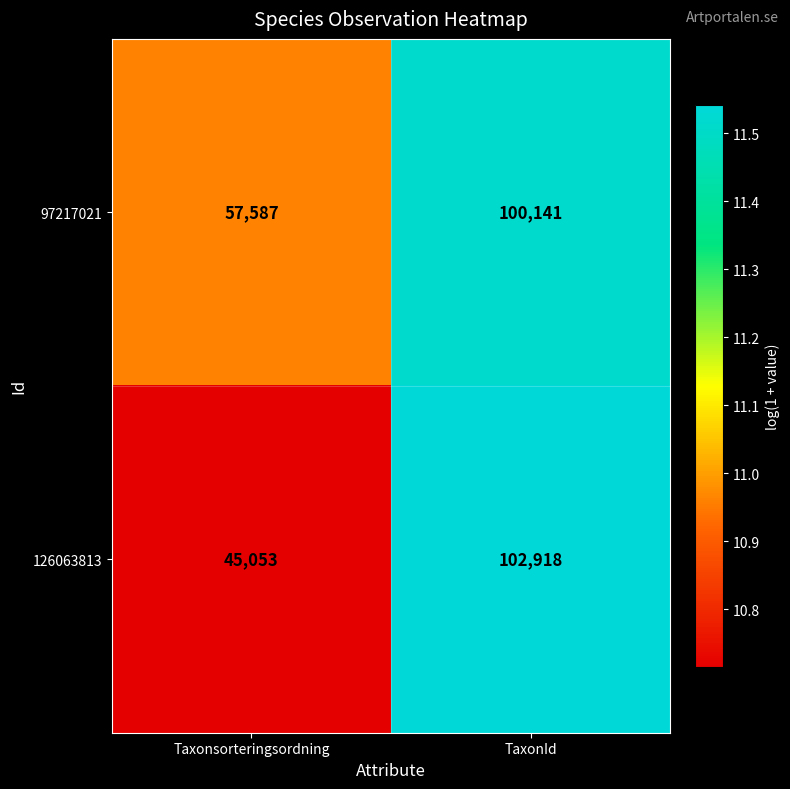

Which series has the largest total across all categories?

97217021